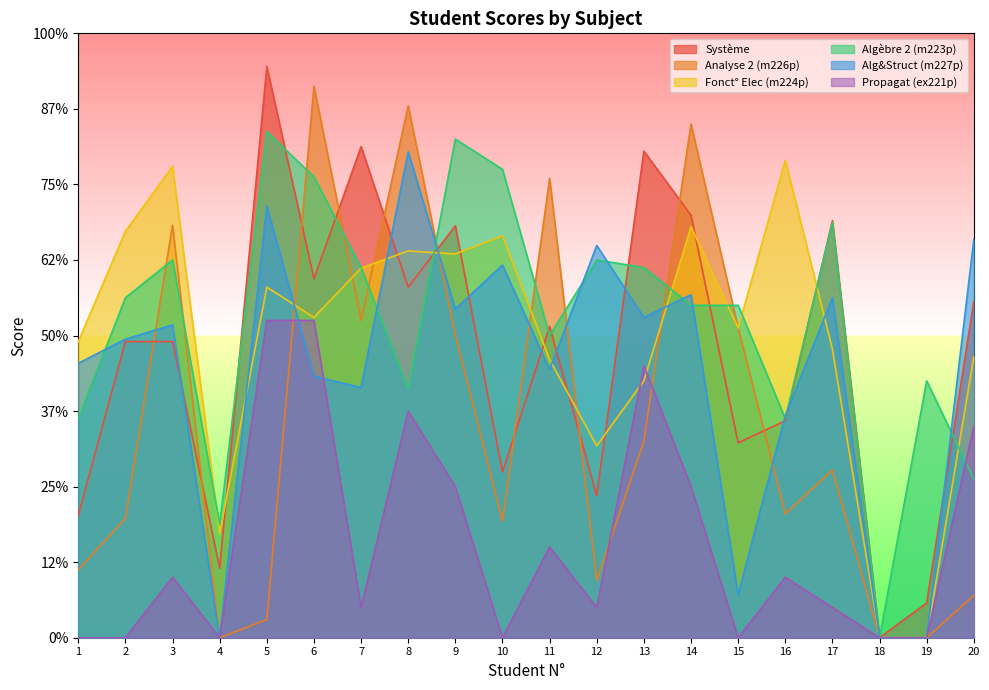

The value of Système at 2 is 16.2. True or false?

False